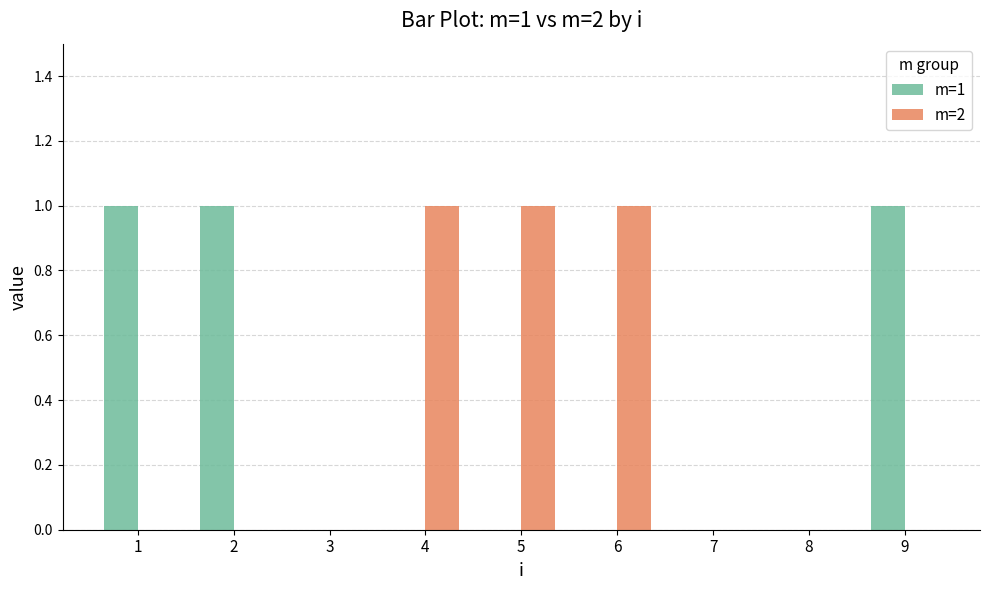

Reading left to right, transcribe all the data shown in this chart.

m=1: 1	1	0	0	0	0	0	0	1
m=2: 0	0	0	1	1	1	0	0	0